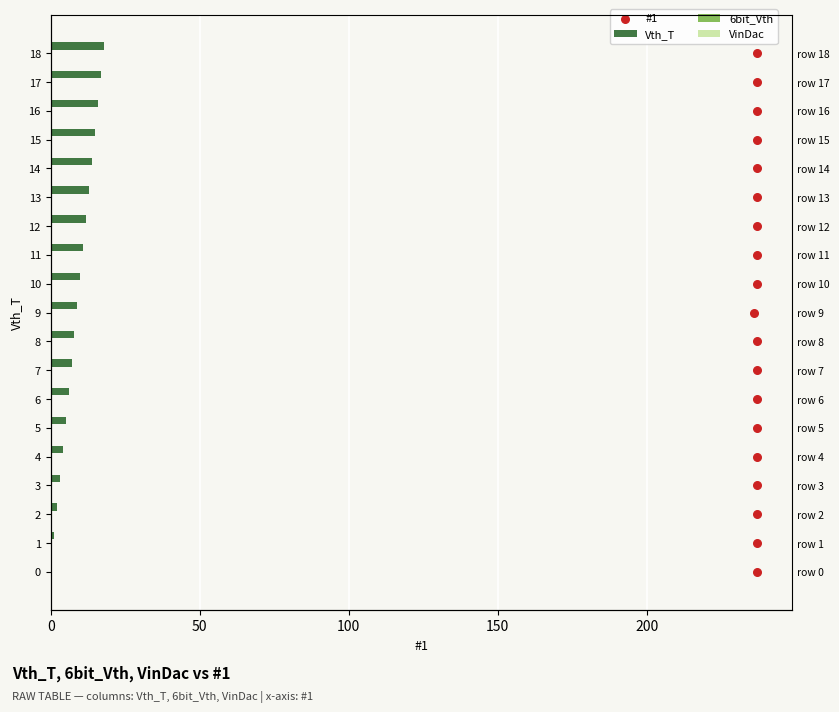

What are all the series names shown in the legend?

Vth_T, 6bit_Vth, VinDac, #1